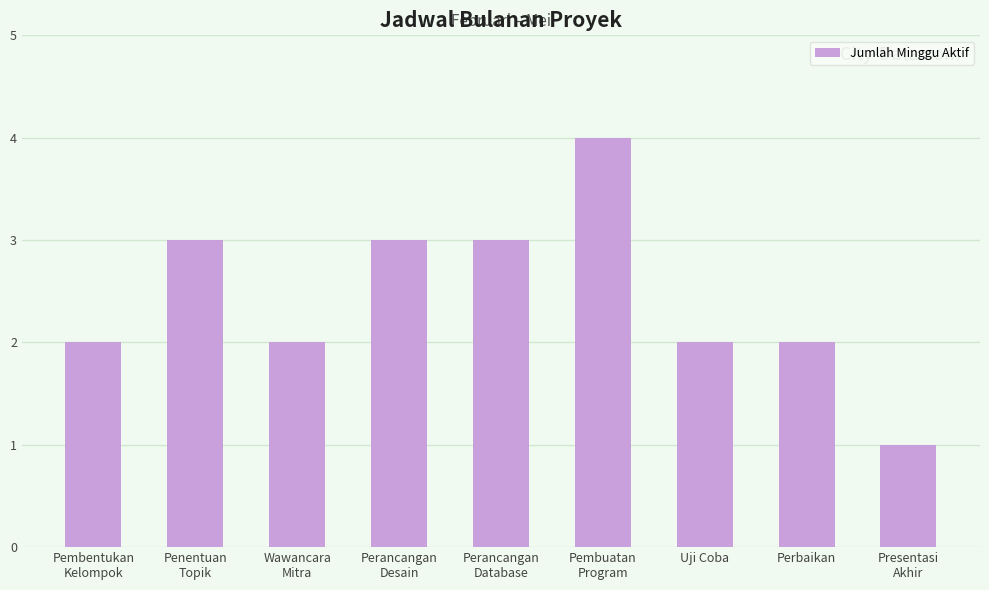

What is the smallest value displayed?

1